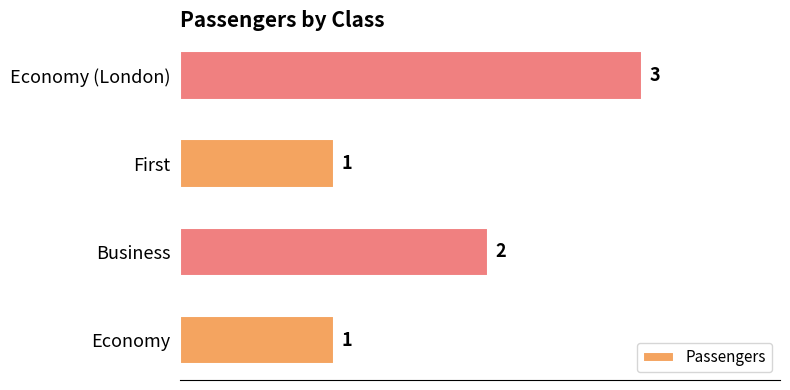

Reading bottom to top, what are all the values shown in this chart?

1	2	1	3